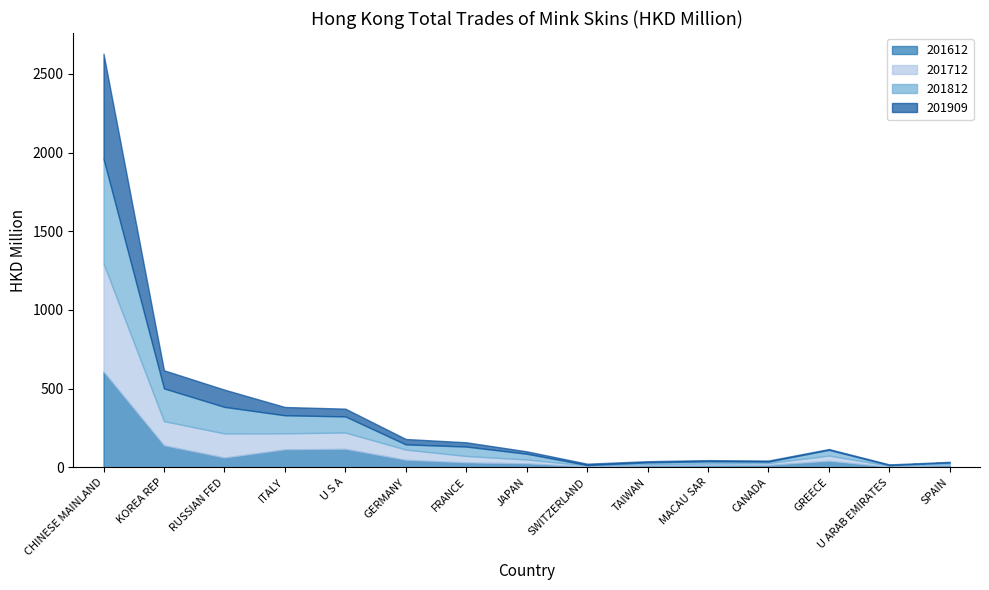

Reading left to right, extract all data points from this chart.

201612: CHINESE MAINLAND=607.9	KOREA REP=139.3	RUSSIAN FED=61.2	ITALY=113.3	U S A=116.5	GERMANY=47.0	FRANCE=30.3	JAPAN=24.4	SWITZERLAND=4.5	TAIWAN=11.2	MACAU SAR=13.3	CANADA=14.6	GREECE=40.8	U ARAB EMIRATES=2.2	SPAIN=13.5
201712: CHINESE MAINLAND=688.2	KOREA REP=153.7	RUSSIAN FED=153.4	ITALY=102.1	U S A=104.0	GERMANY=65.0	FRANCE=41.1	JAPAN=24.5	SWITZERLAND=6.5	TAIWAN=8.0	MACAU SAR=10.1	CANADA=12.1	GREECE=33.0	U ARAB EMIRATES=7.2	SPAIN=8.1
201812: CHINESE MAINLAND=664.6	KOREA REP=208.0	RUSSIAN FED=168.7	ITALY=114.6	U S A=102.3	GERMANY=33.0	FRANCE=59.7	JAPAN=36.8	SWITZERLAND=2.7	TAIWAN=11.5	MACAU SAR=14.4	CANADA=9.3	GREECE=36.7	U ARAB EMIRATES=3.8	SPAIN=8.4
201909: CHINESE MAINLAND=667.5	KOREA REP=115.1	RUSSIAN FED=109.7	ITALY=52.7	U S A=49.3	GERMANY=34.5	FRANCE=27.4	JAPAN=15.2	SWITZERLAND=8.6	TAIWAN=7.6	MACAU SAR=7.2	CANADA=6.4	GREECE=5.0	U ARAB EMIRATES=4.3	SPAIN=4.1